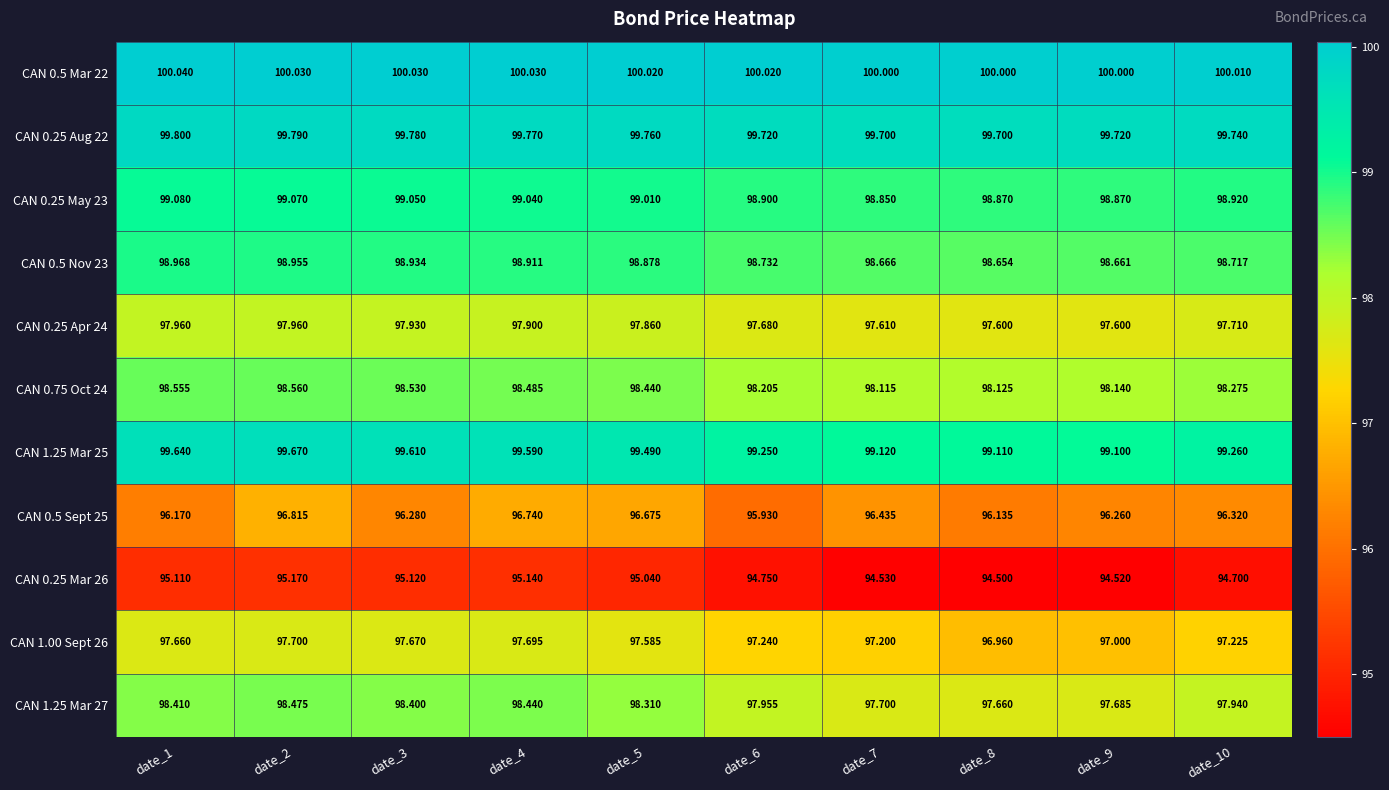

Which series has the largest total across all categories?

CAN 0.5 Mar 22